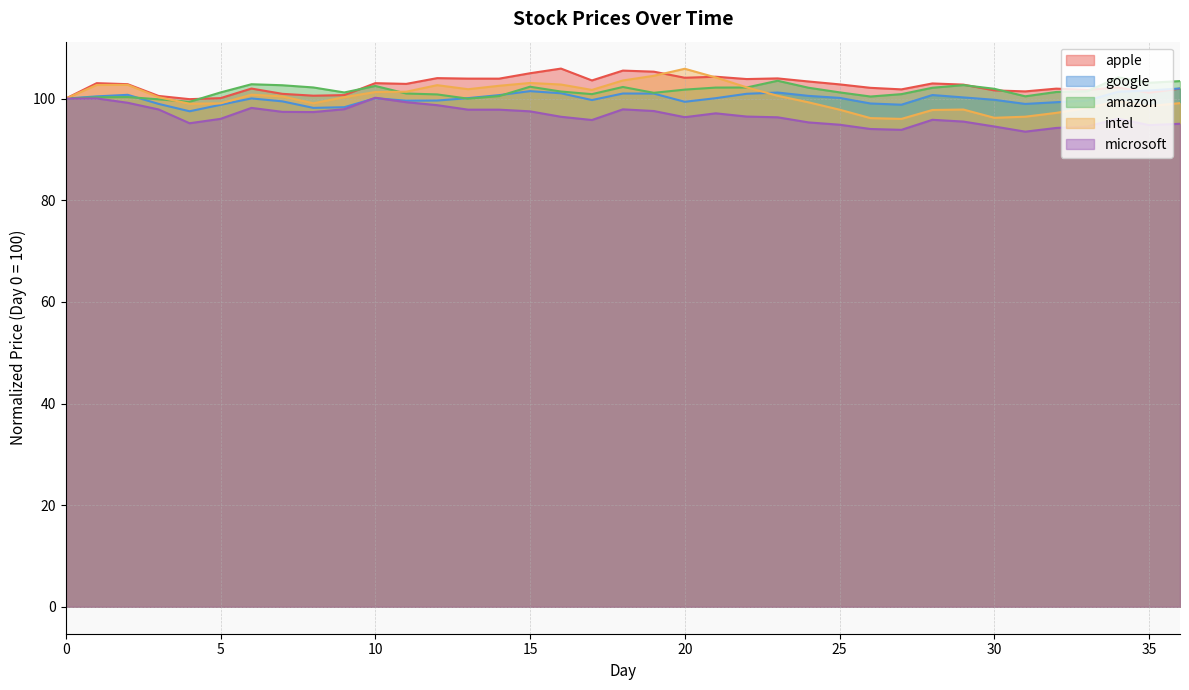

What is the total value across all series at 12?

505.8